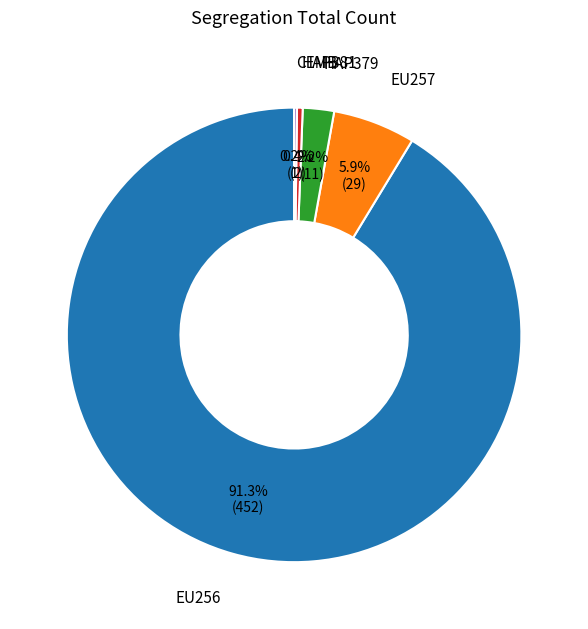

Does any single category account for the majority?

Yes